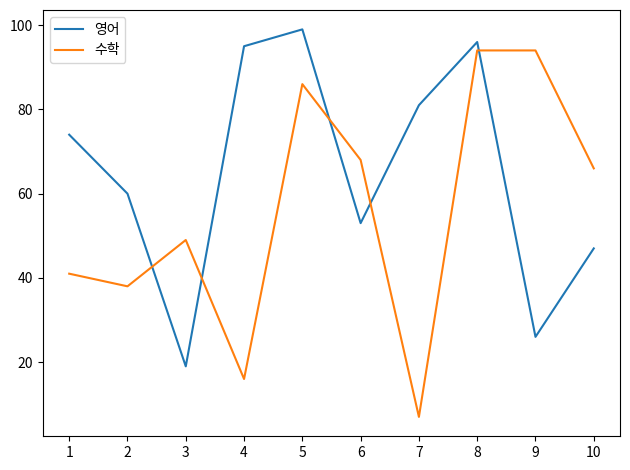

Where is the first local minimum for 영어?

3